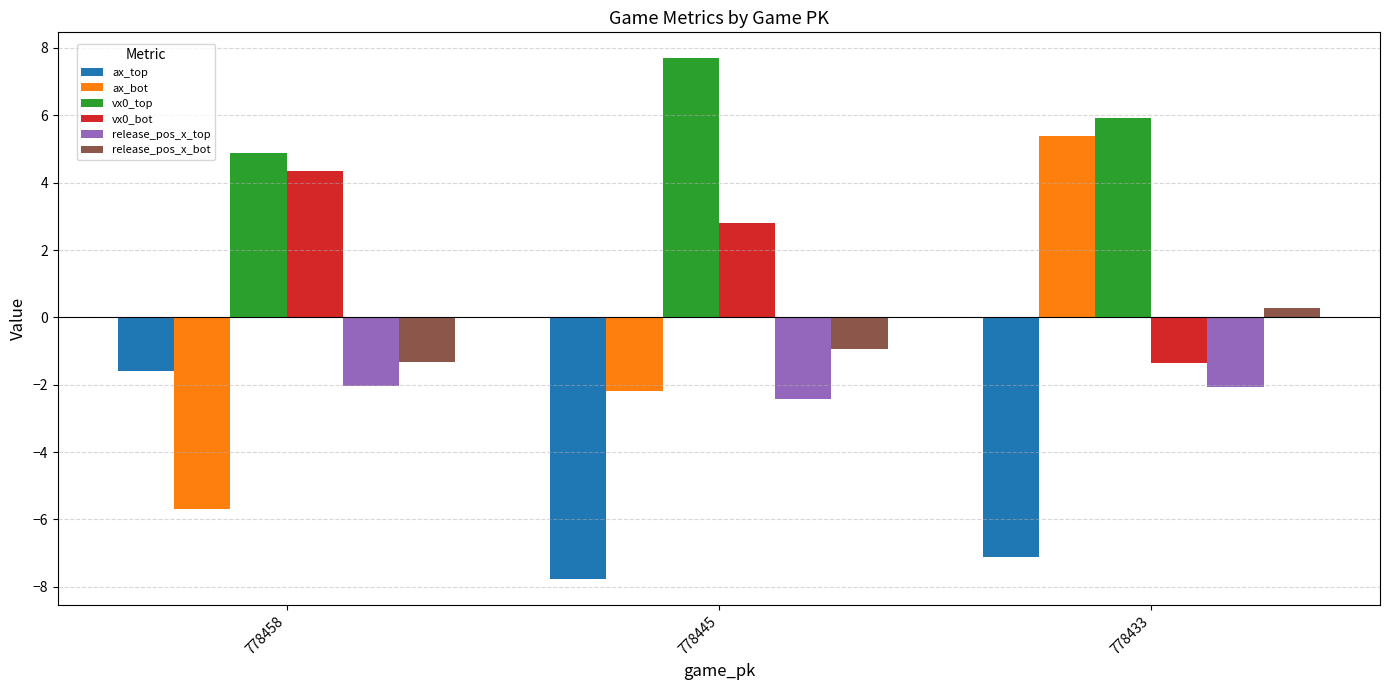

Which series changed the most between 778445 and 778433?

ax_bot